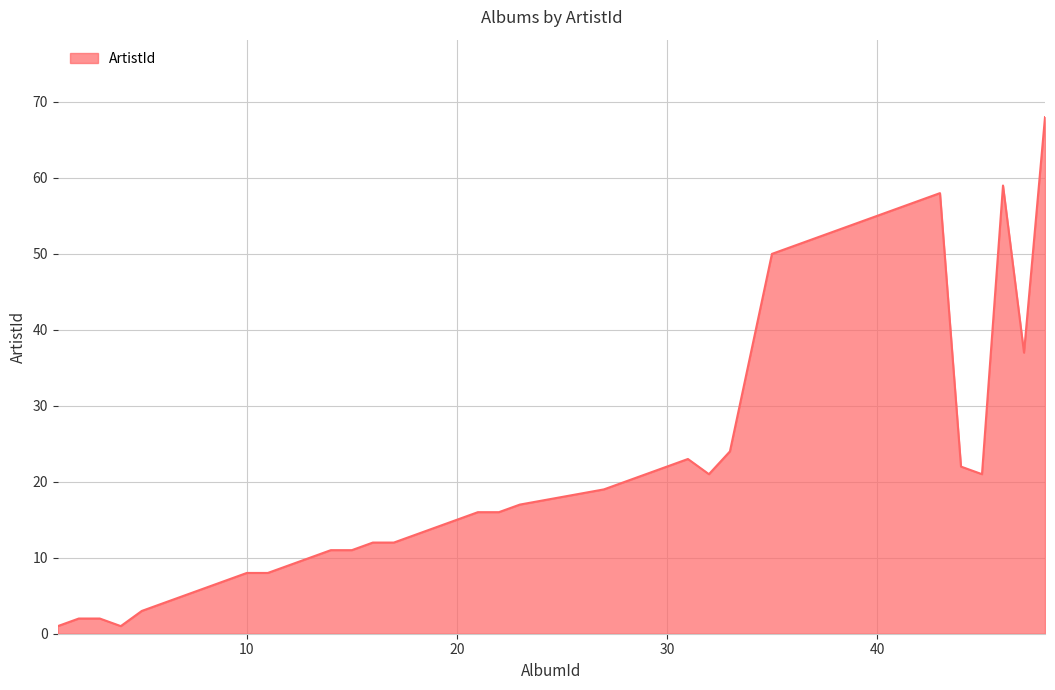

What is the difference between the maximum and minimum values?

67